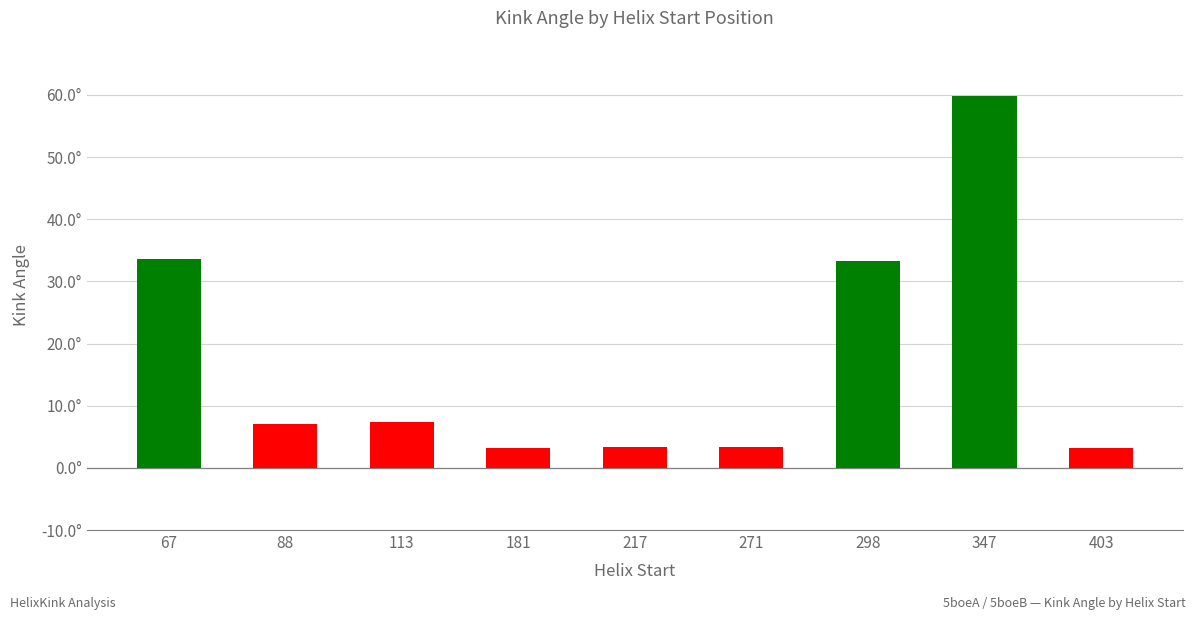

What is the difference between the values at 181 and 271?

0.1